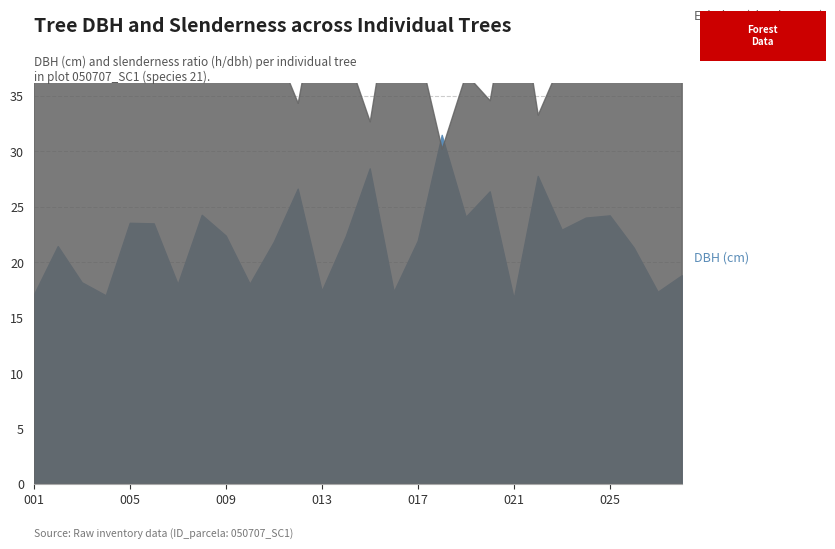

What is the difference between the maximum and minimum values in the esbeltez series?

16.9